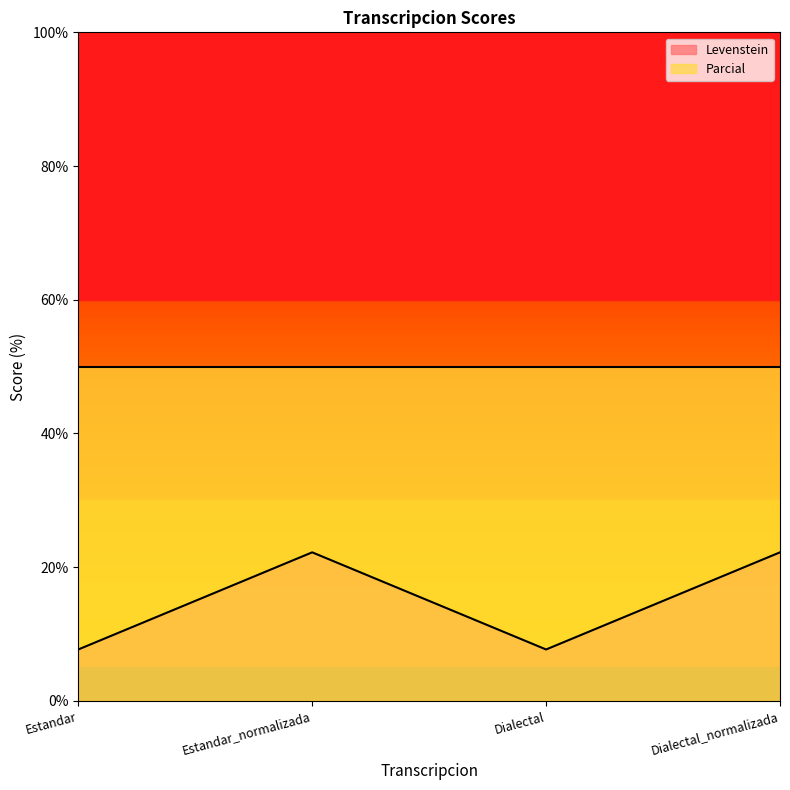

What is the sum of all values?

59.8